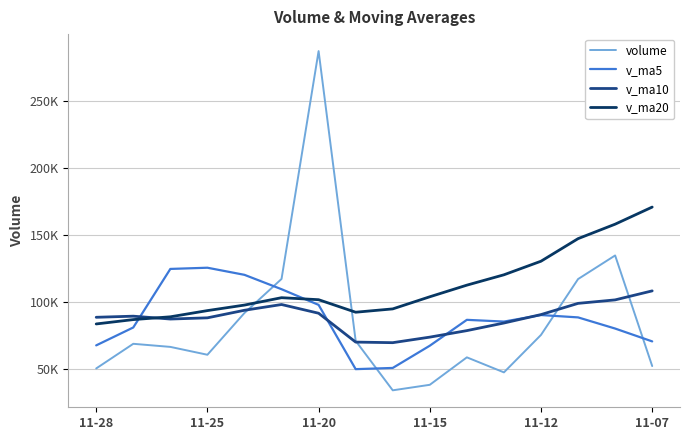

How many interior local peaks does the v_ma5 series have?

3